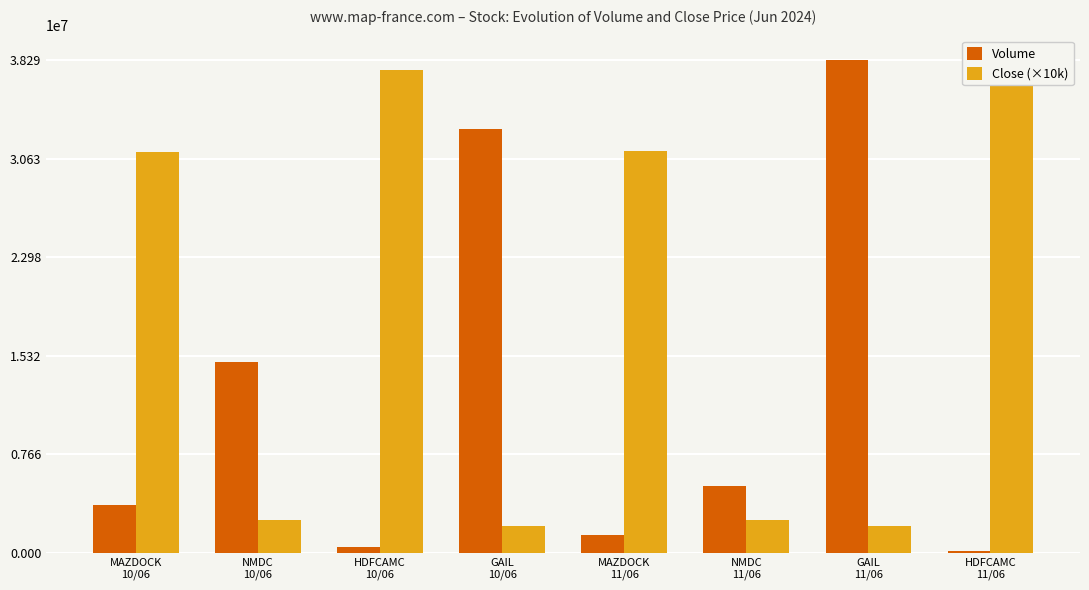

How many bars are there in total?

16